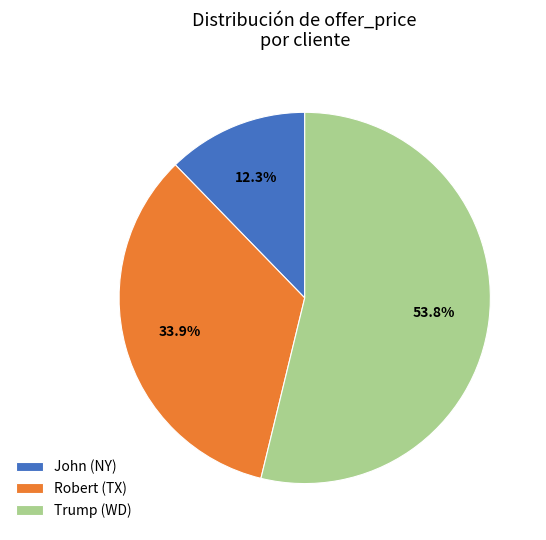

Is Robert (TX) the majority of the pie?

No